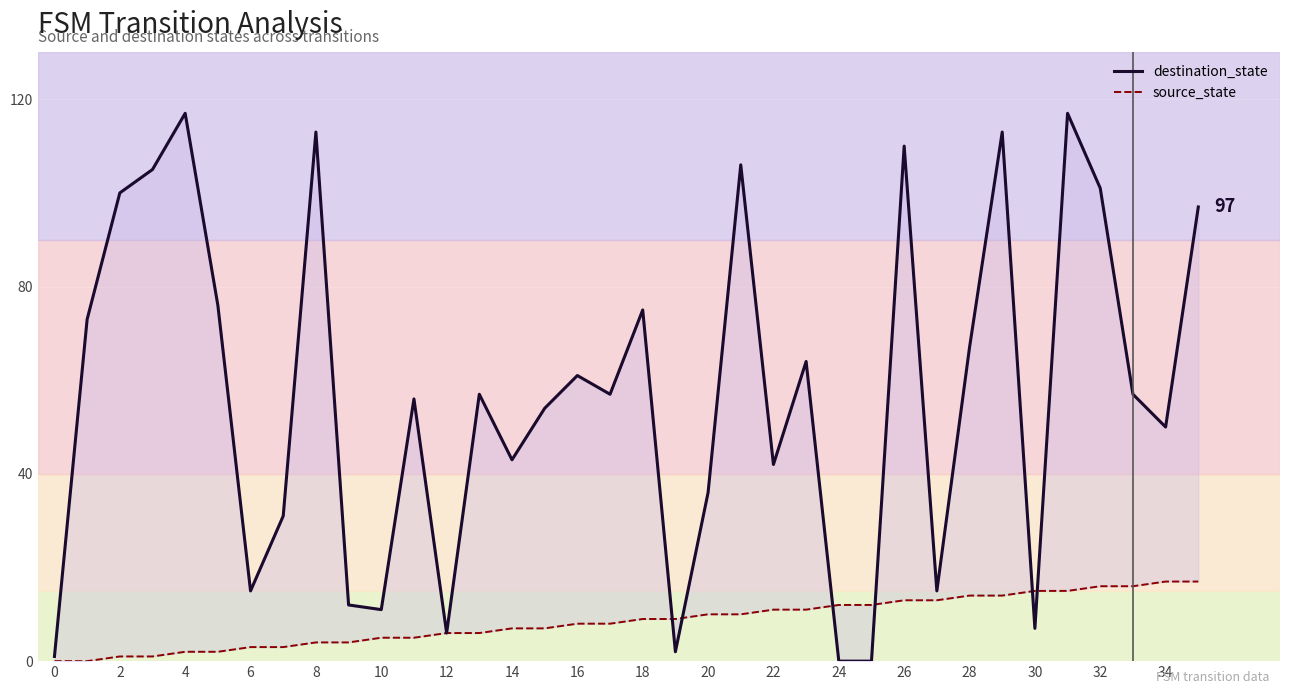

What are all the series names shown in the legend?

destination_state, source_state